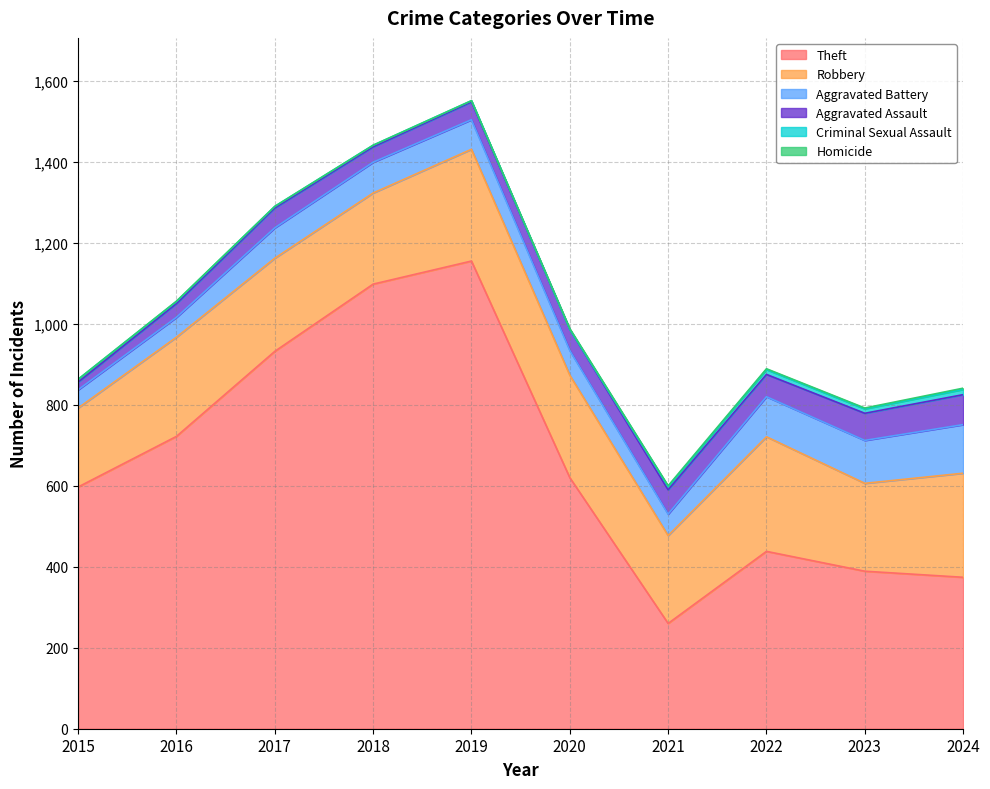

Which category has the highest value in the Aggravated Battery series?

2024